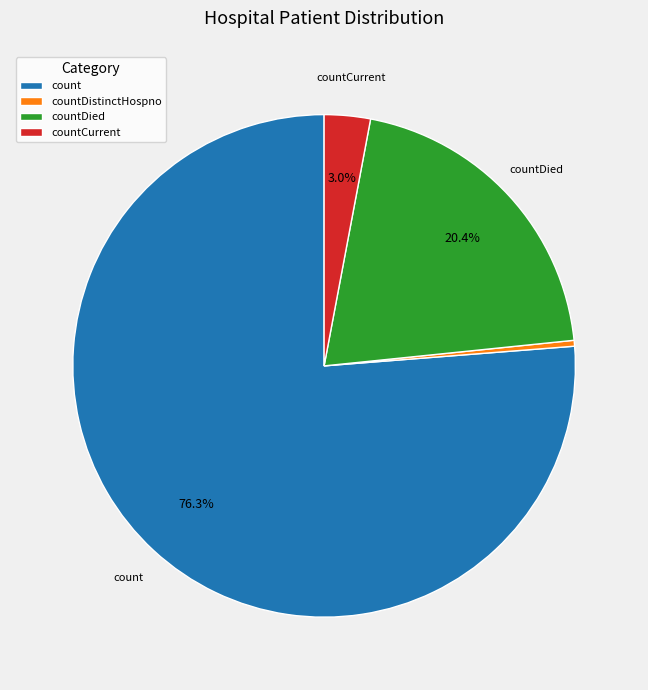

To the nearest percent, what is the difference between the largest and smallest slice percentages?

76%